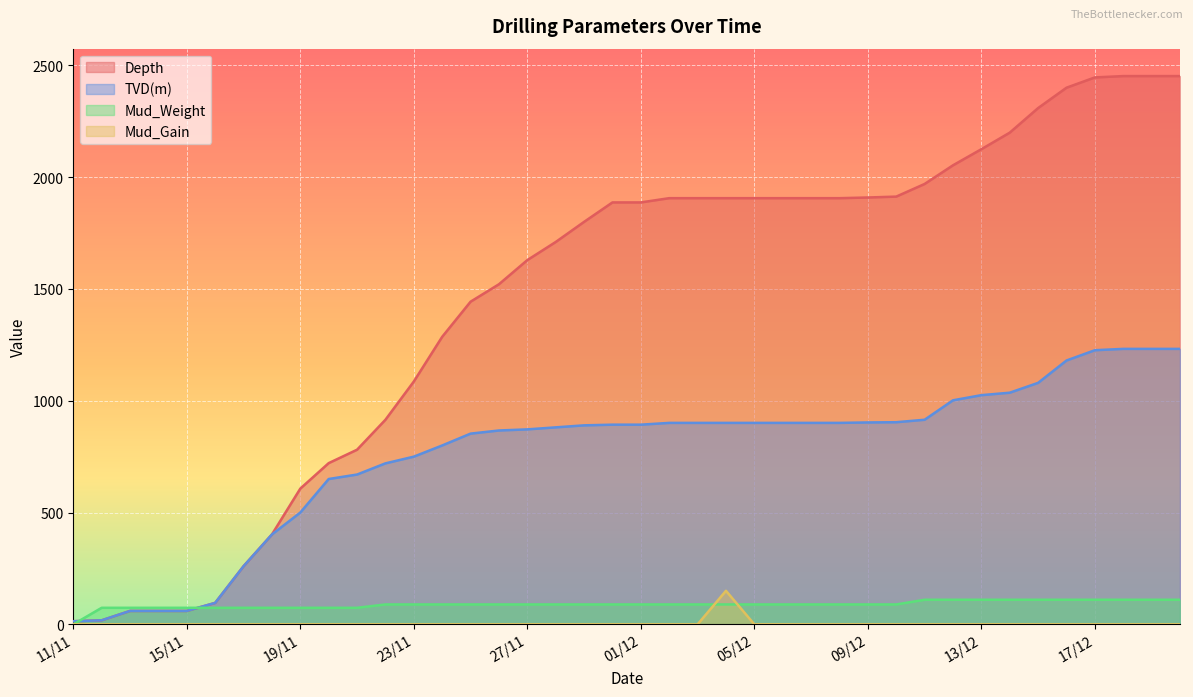

The Mud_Gain series shows 103.8 at 15/12. True or false?

False